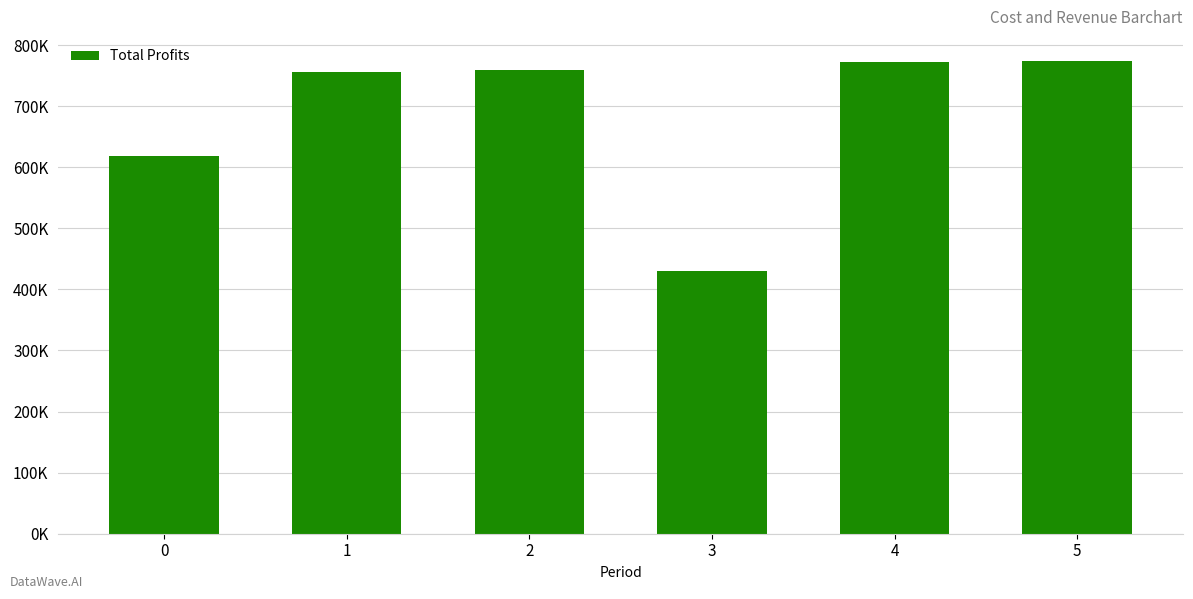

Which has a higher value, 4 or 1?

4